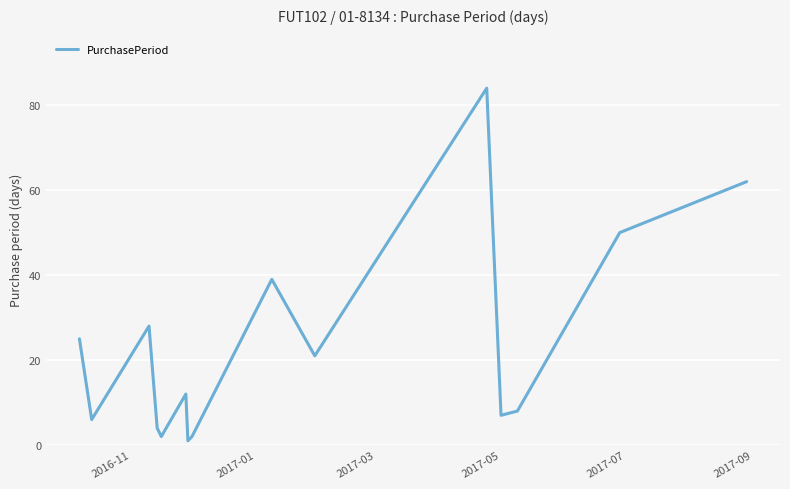

What is the maximum value shown in the chart?

84